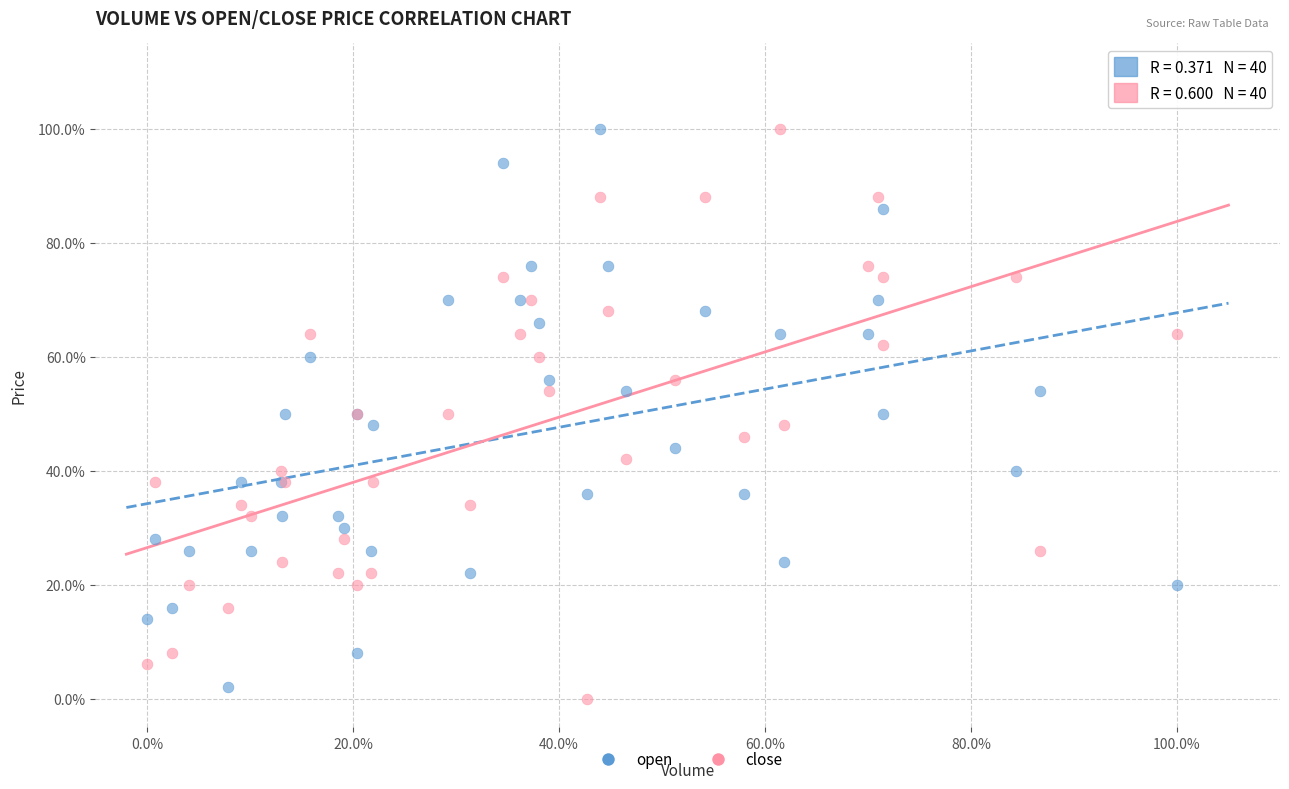

Which series reaches the minimum Y coordinate?

close